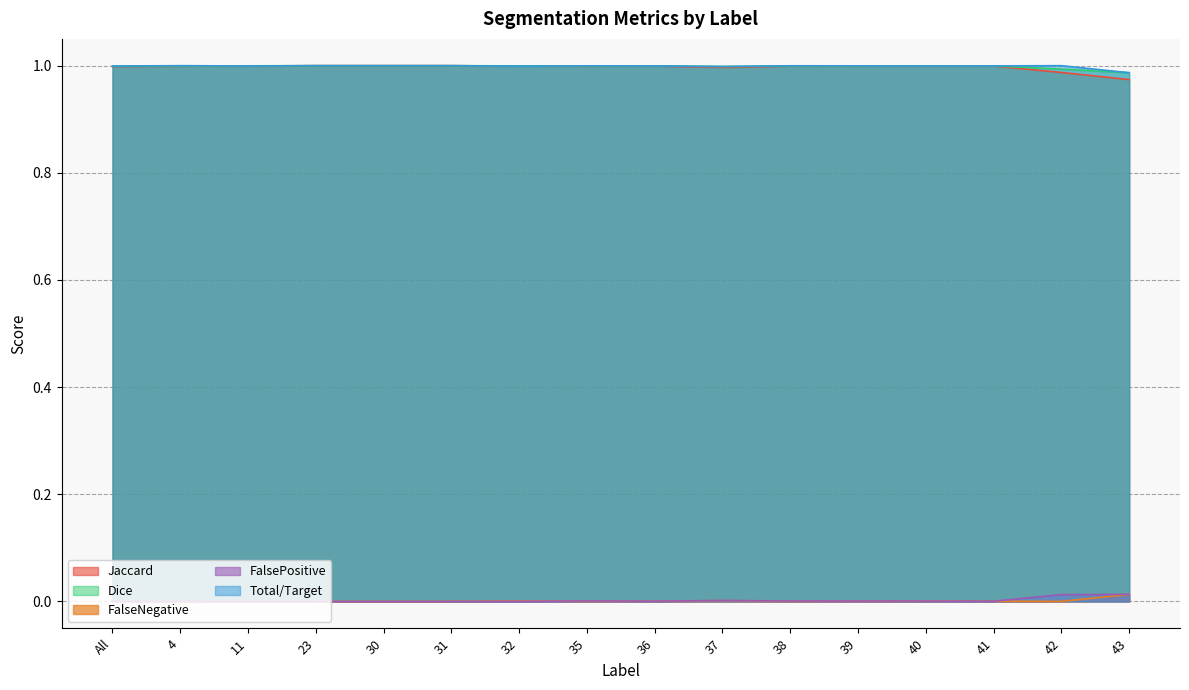

In Dice, how many points are higher than both neighbors (excluding endpoints)?

3